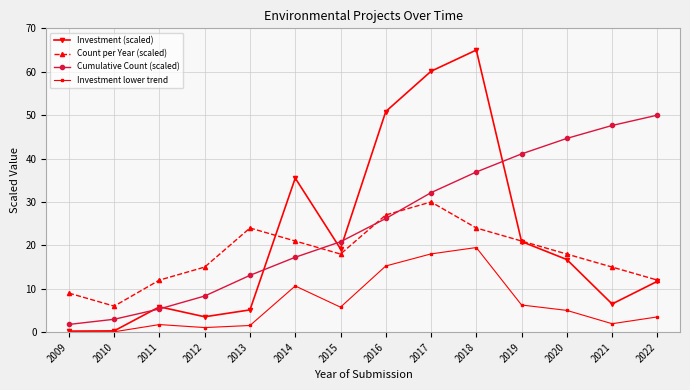

How many interior local valleys does the Count per Year (scaled) series have?

2